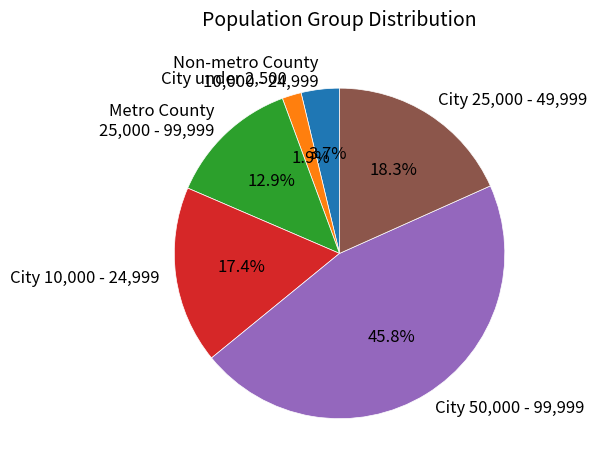

To the nearest percent, what is the average slice percentage?

17%